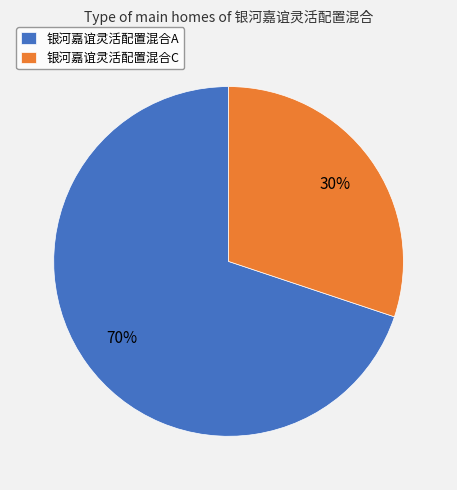

Count the number of slices in the pie.

2